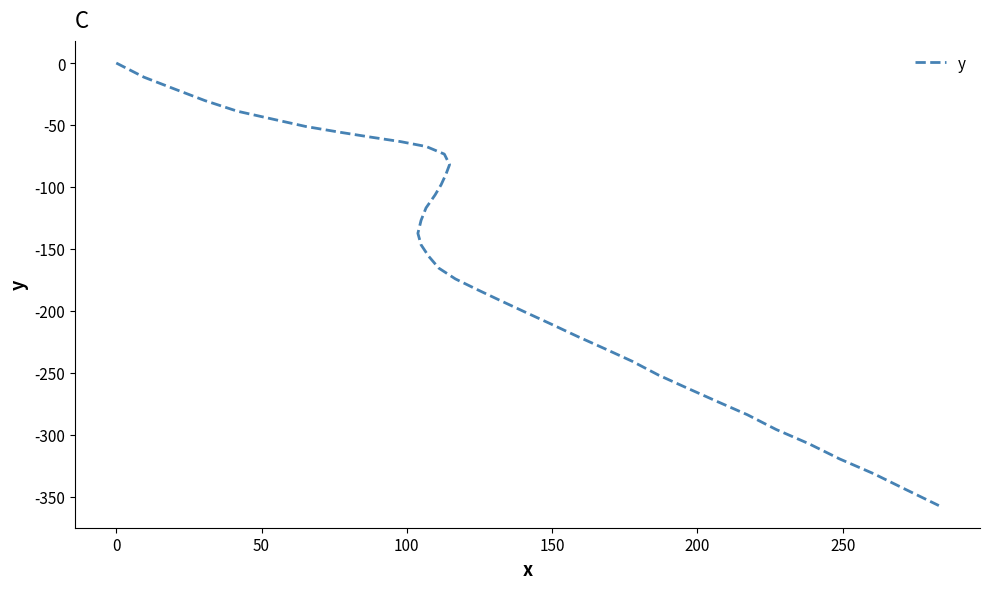

How many data points does each series have?

40